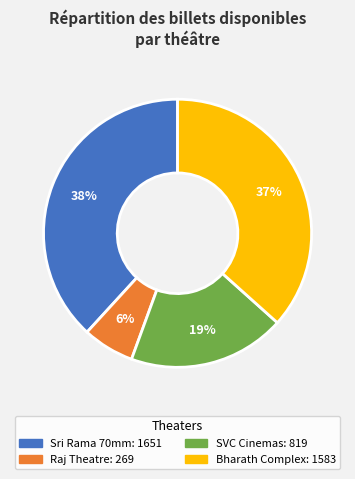

To the nearest percent, what is the difference between the largest and smallest slice percentages?

32%